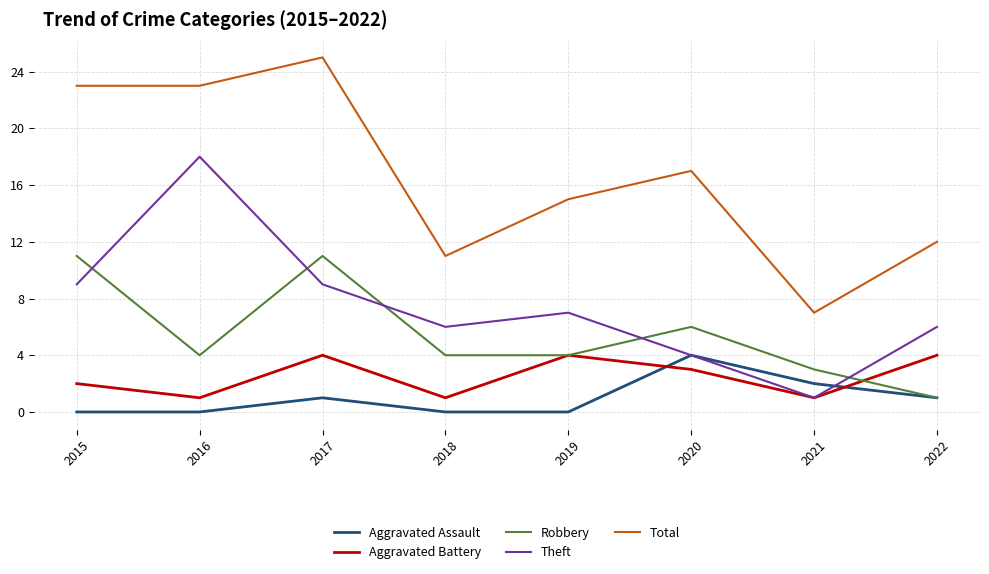

At which label is Aggravated Assault closest to 2?

2021